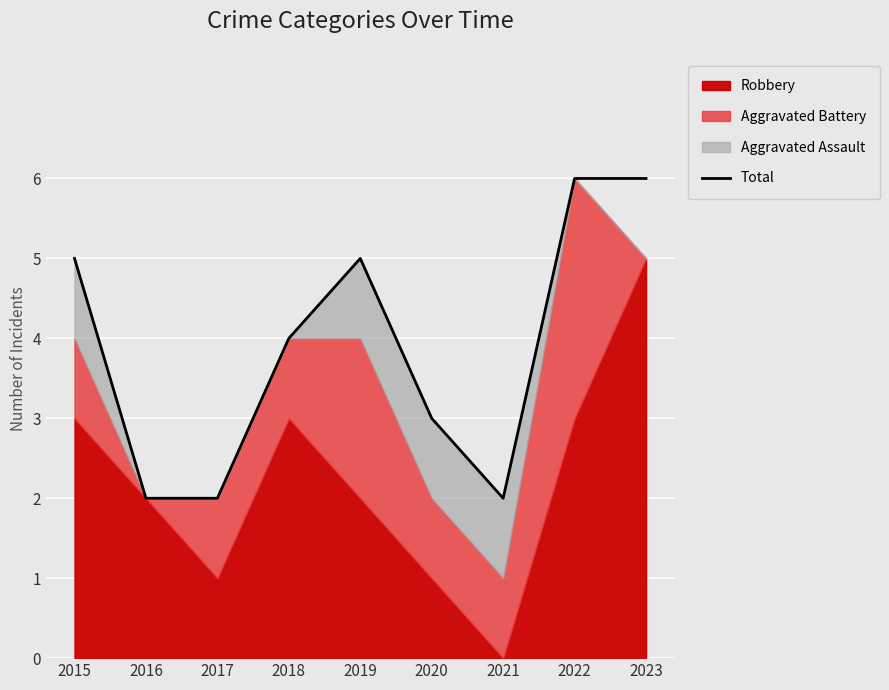

What is the average value?

4